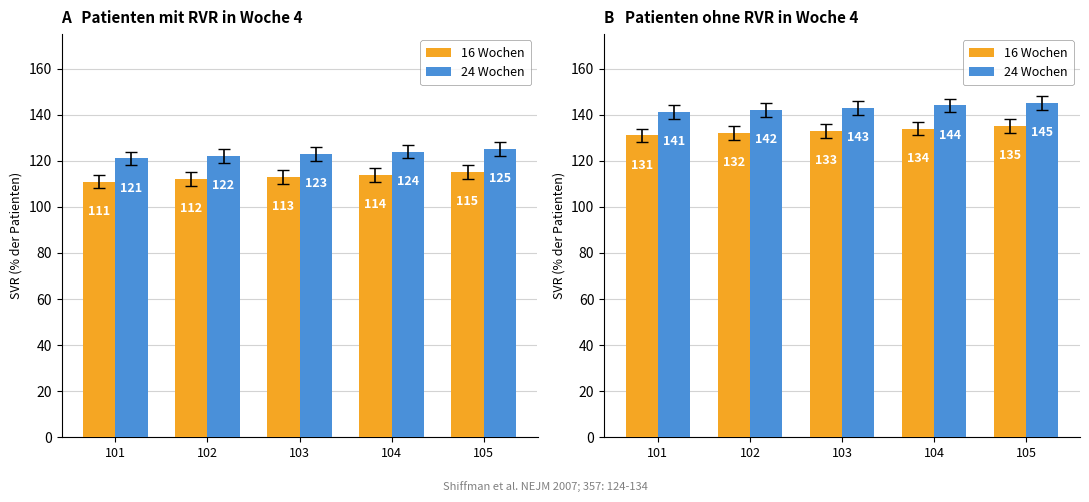

How many data points in 24 Wochen are less than 143?

2